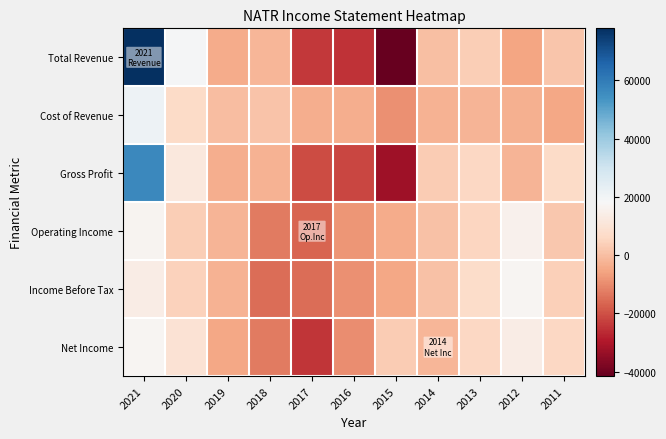

Which series changed the most between 2015 and 2013?

Total Revenue